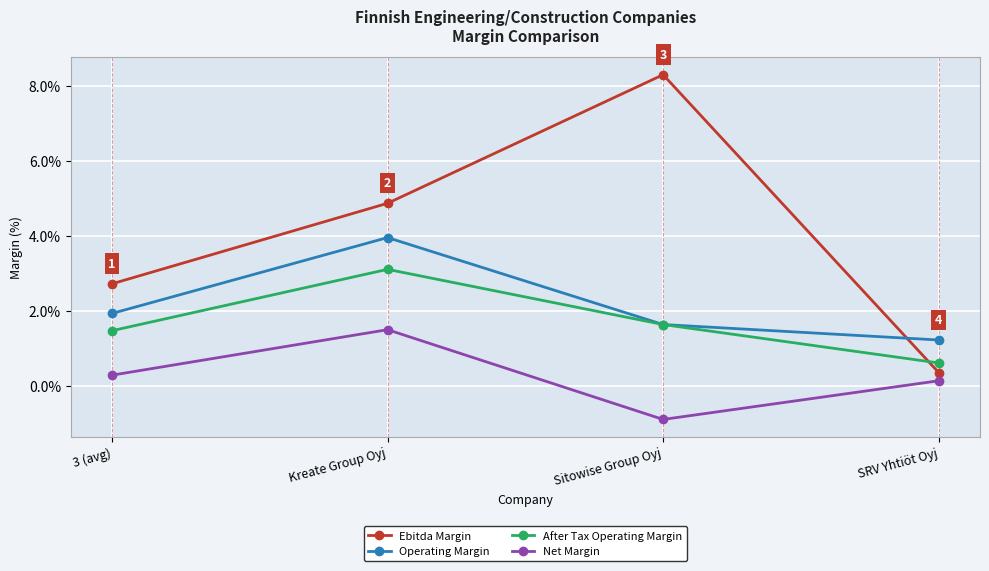

What are all the series names shown in the legend?

Ebitda Margin, Operating Margin, After Tax Operating Margin, Net Margin